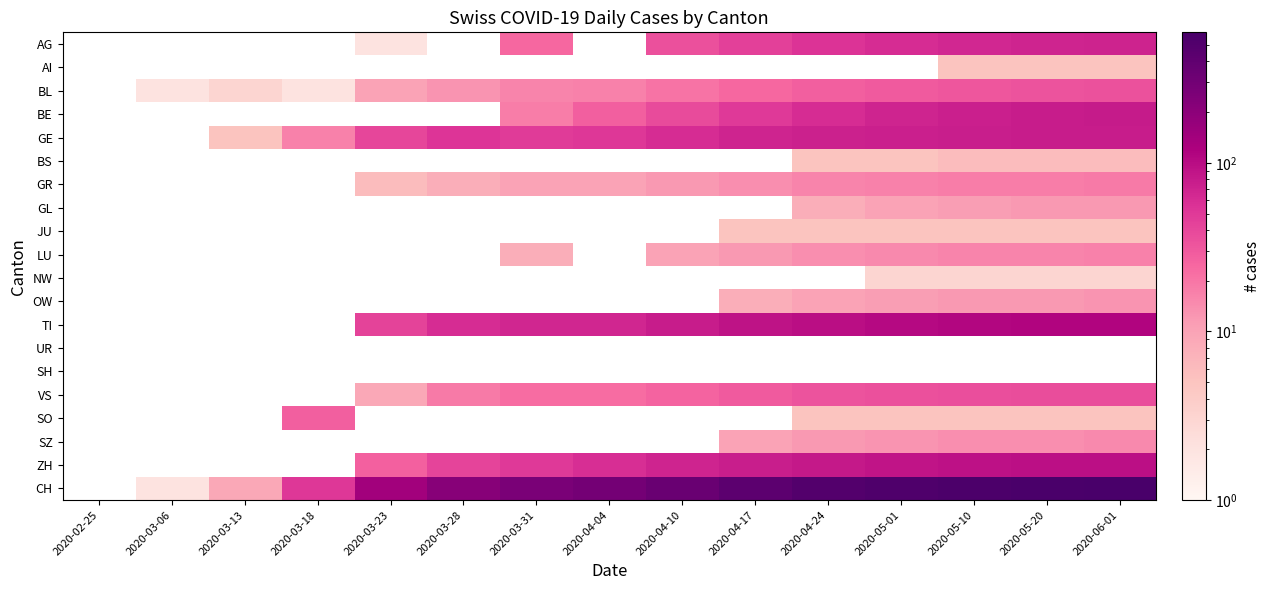

Is the value of BS at 2020-05-10 greater than the value of TI at 2020-02-25?

No